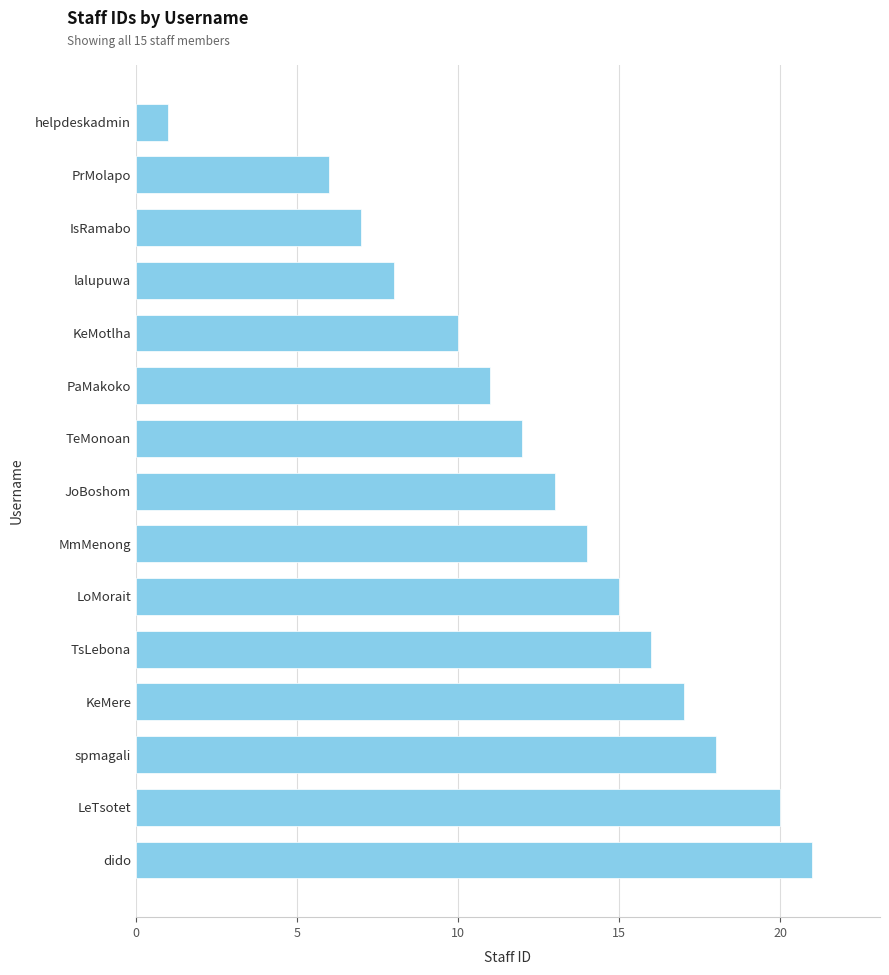

Reading bottom to top, extract all data points from this chart.

21	20	18	17	16	15	14	13	12	11	10	8	7	6	1